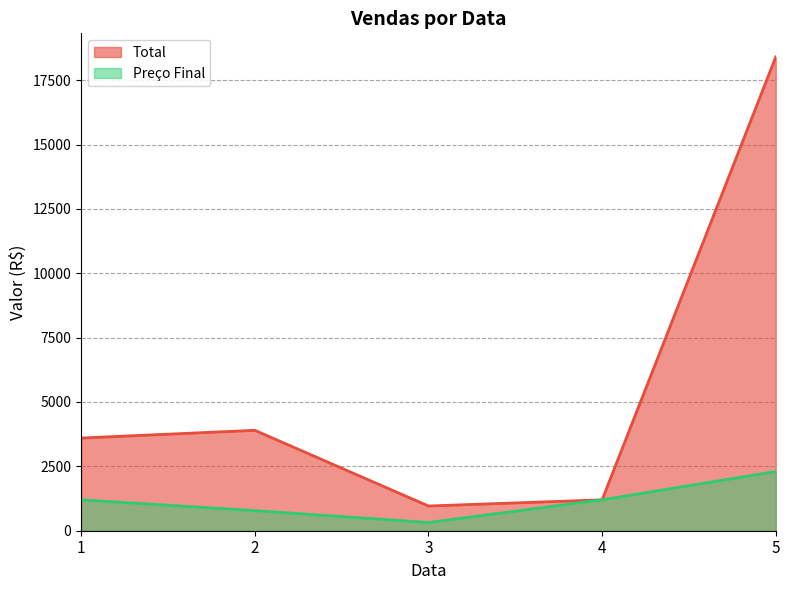

Reading left to right, what are all the values shown in this chart?

Total: 3600	3900	960	1200	18400
Preço Final: 1200	780	320	1200	2300